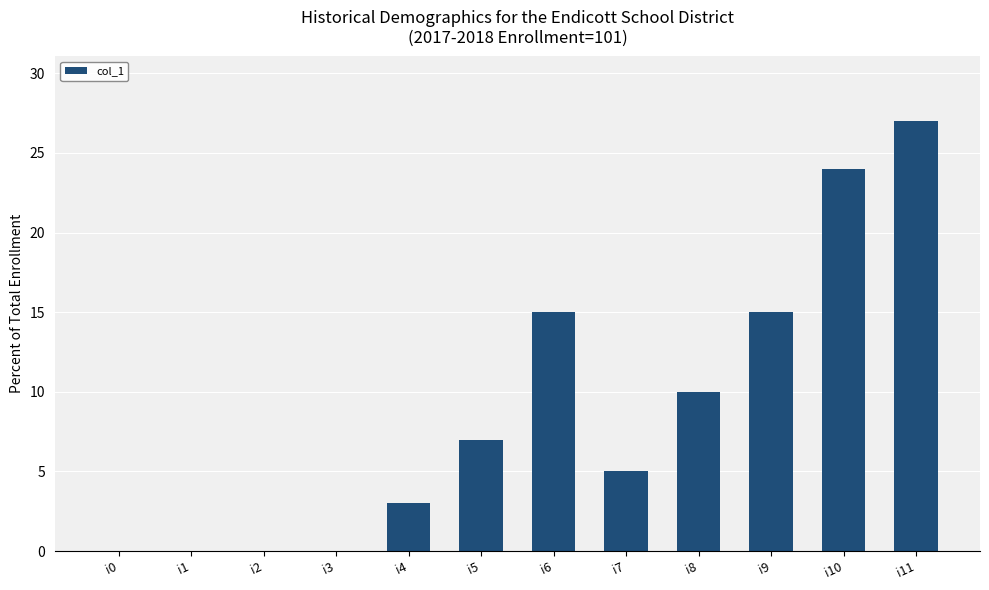

Count the values in the range 0 to 15.

10